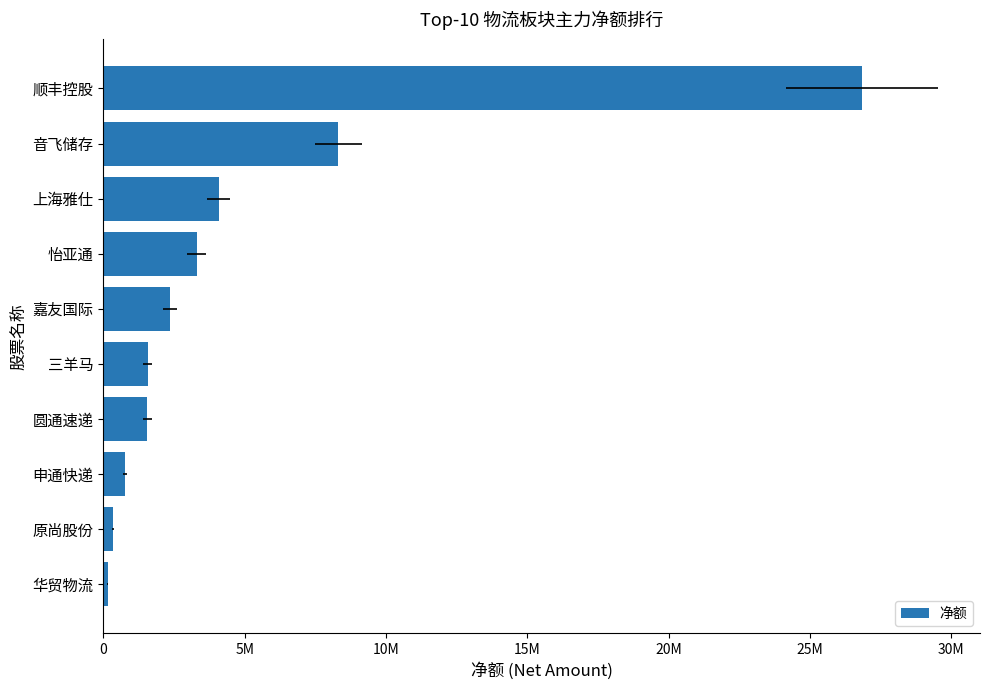

What is the maximum value shown in the chart?

26853776